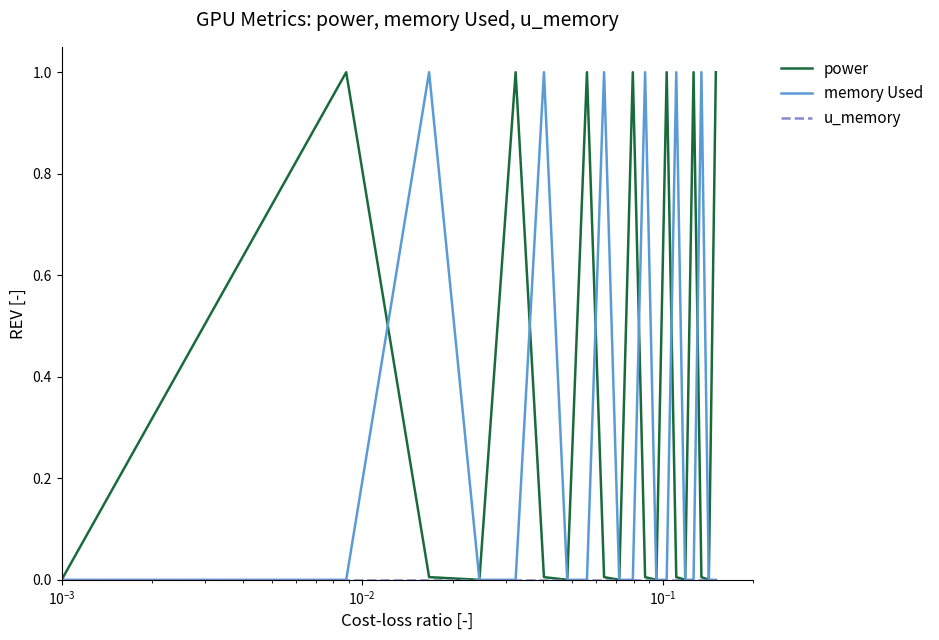

What is the greatest value displayed?

1.0